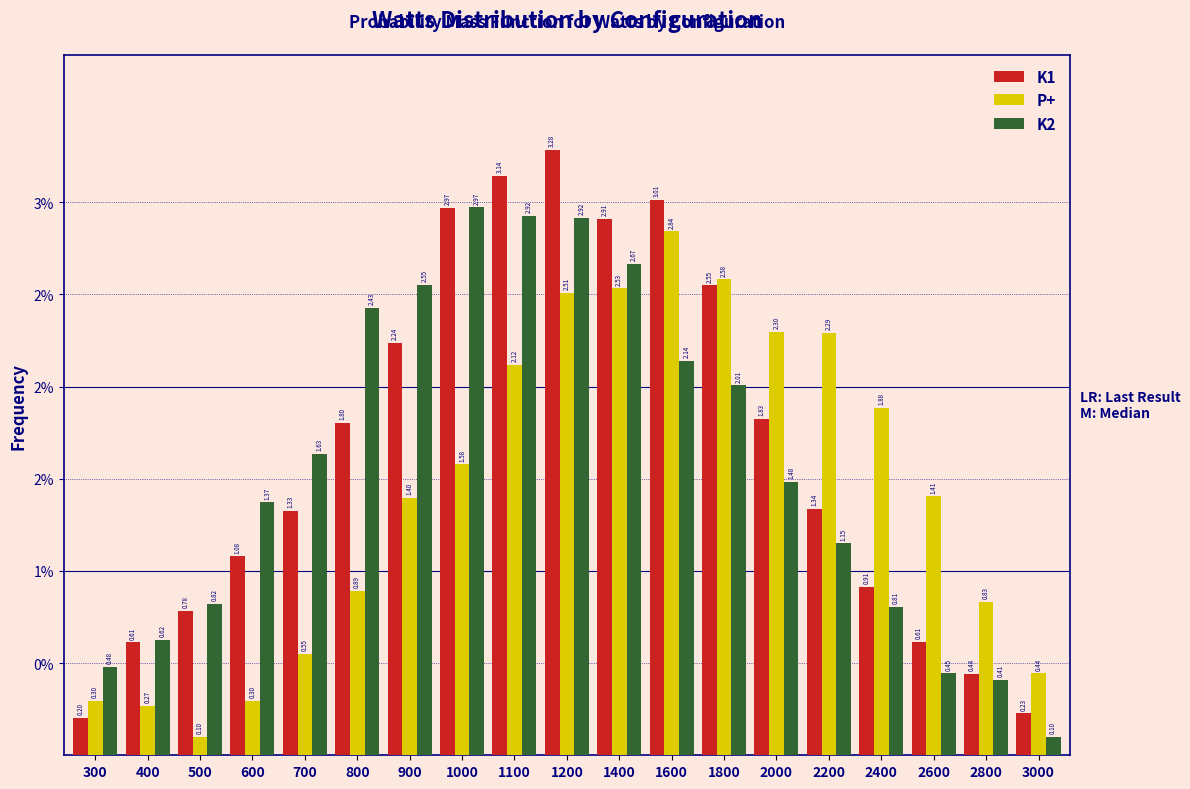

What are all the series names shown in the legend?

K1, P+, K2